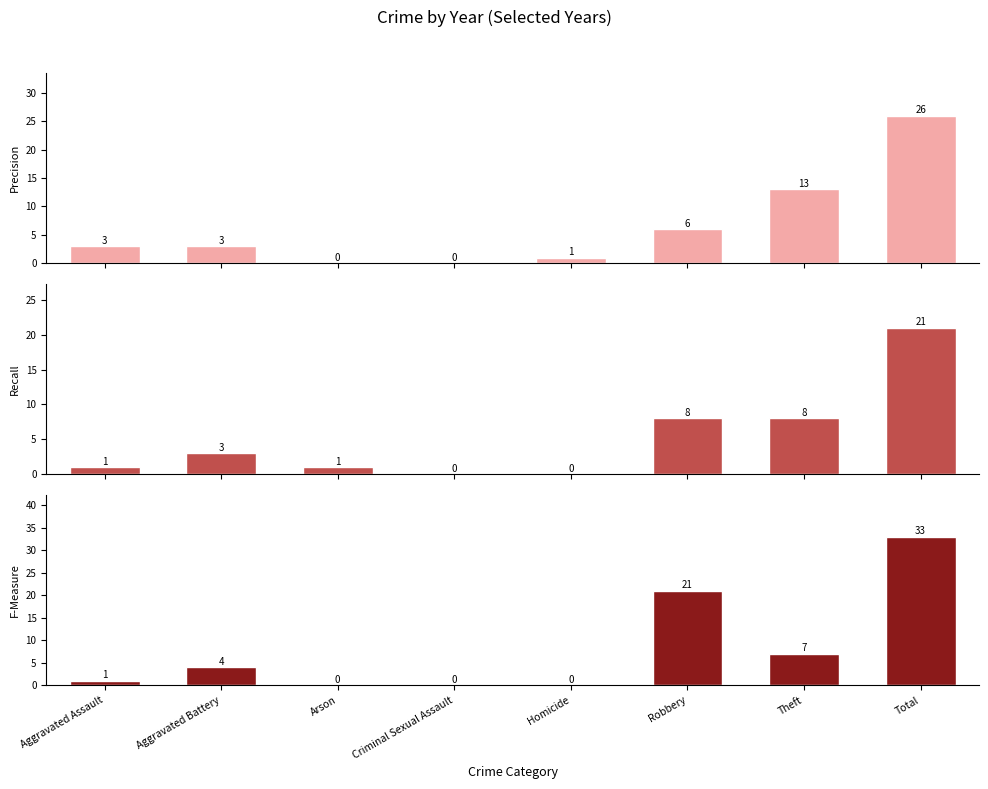

How many values in the 2021 series exceed 3?

3